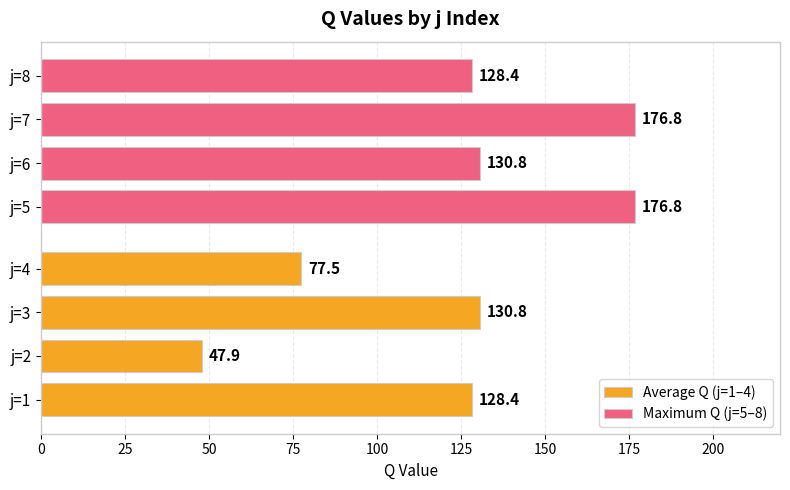

Reading left to right, transcribe all the data shown in this chart.

Average Q (j=1–4): 128.4	47.9	130.8	77.5
Maximum Q (j=5–8): 176.8	130.8	176.8	128.4